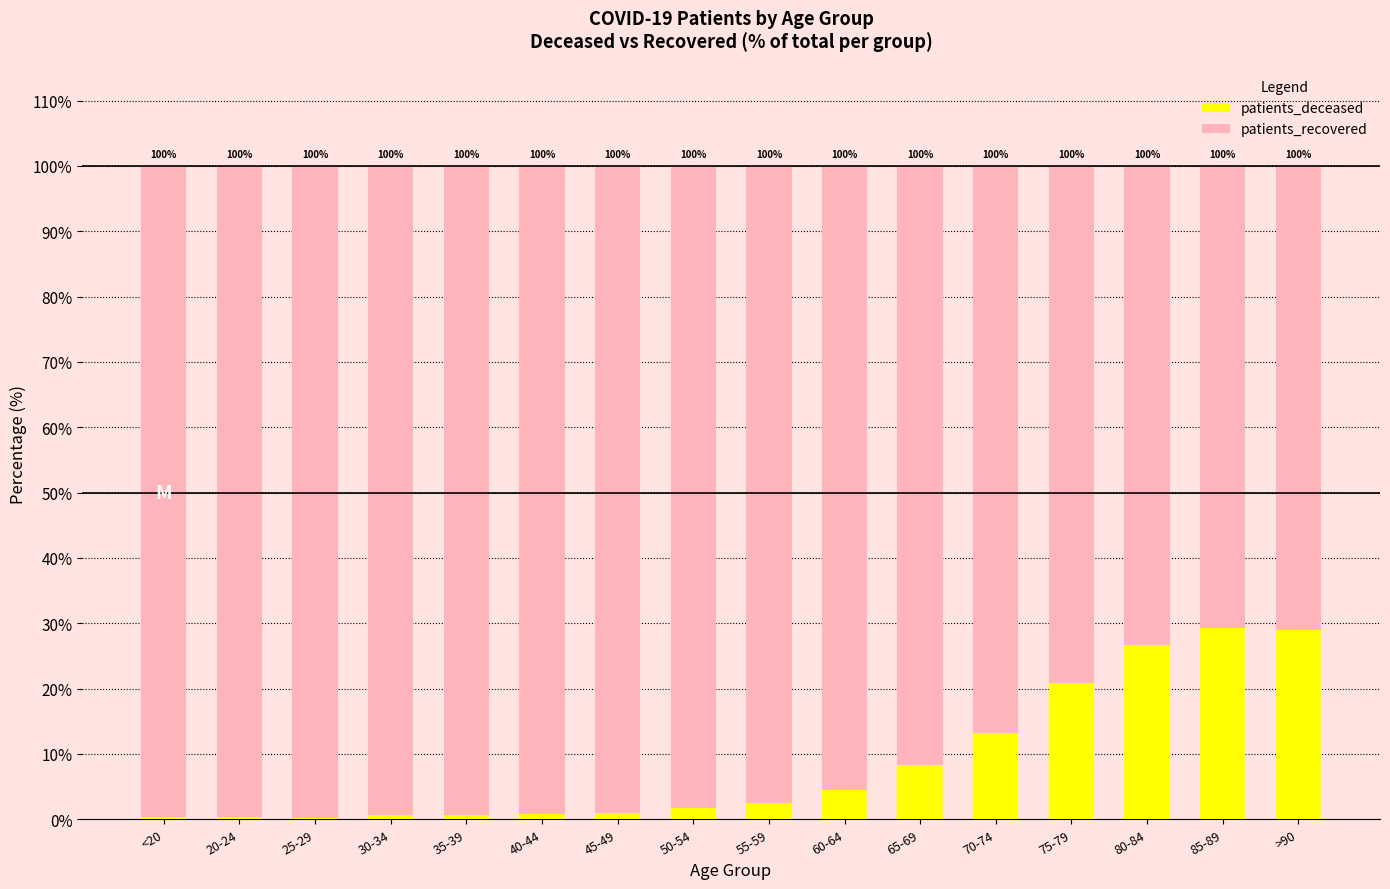

At which label is patients_deceased closest to 14?

70-74